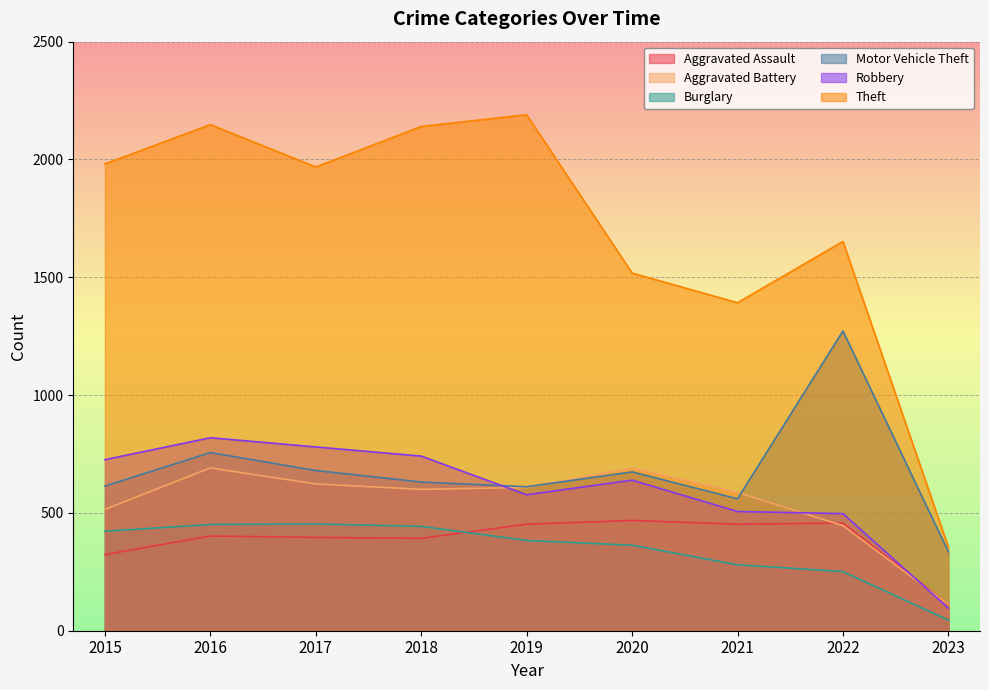

Where is the first local minimum for Theft?

2017